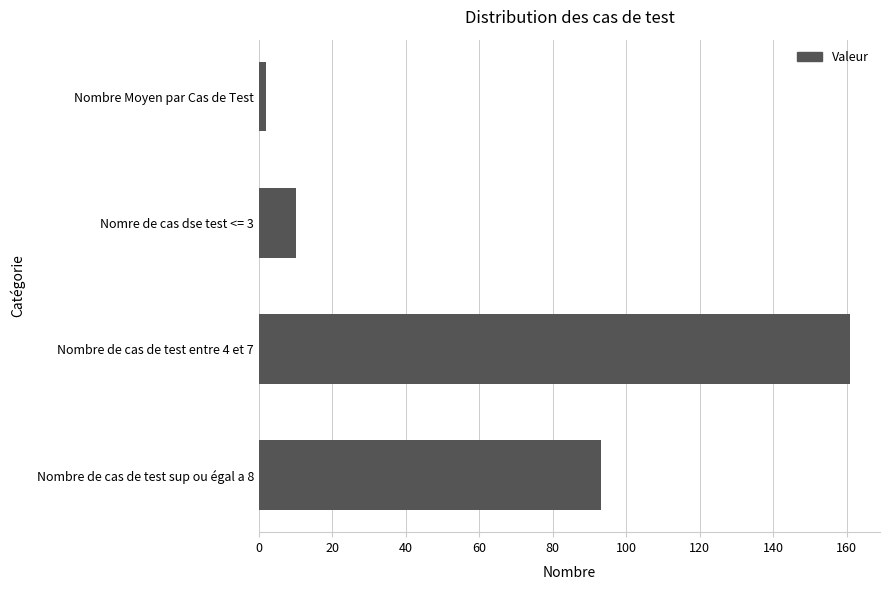

Where is the data nearest to the value 81?

Nombre de cas de test sup ou égal a 8